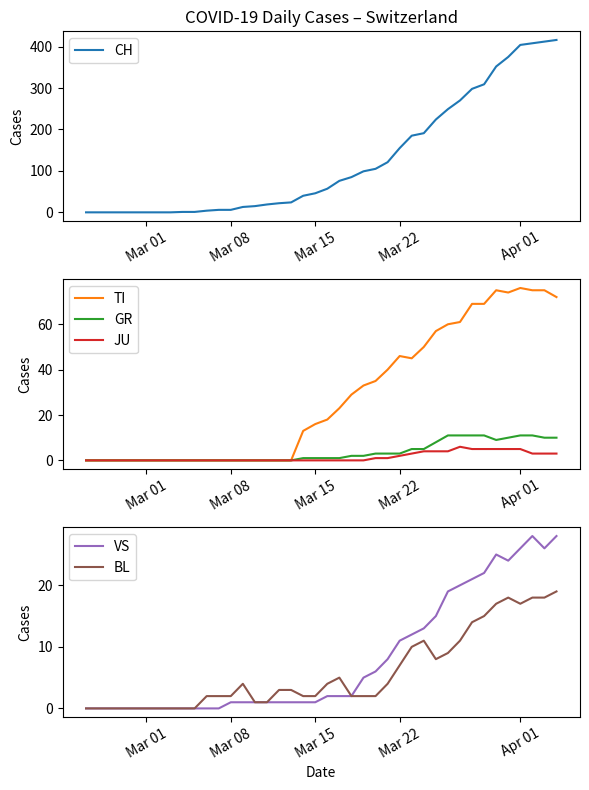

What are all the series names shown in the legend?

CH, TI, GR, JU, VS, BL